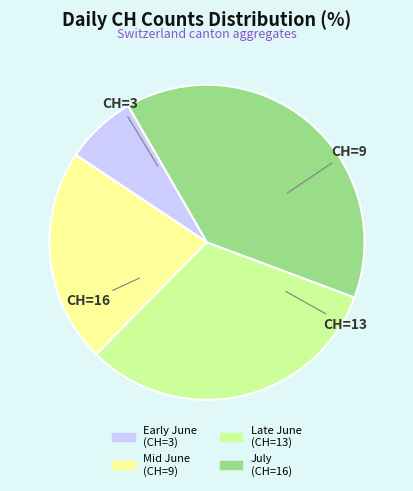

Is the sum of Mid June (CH=9) and Late June (CH=13) greater than half?

Yes